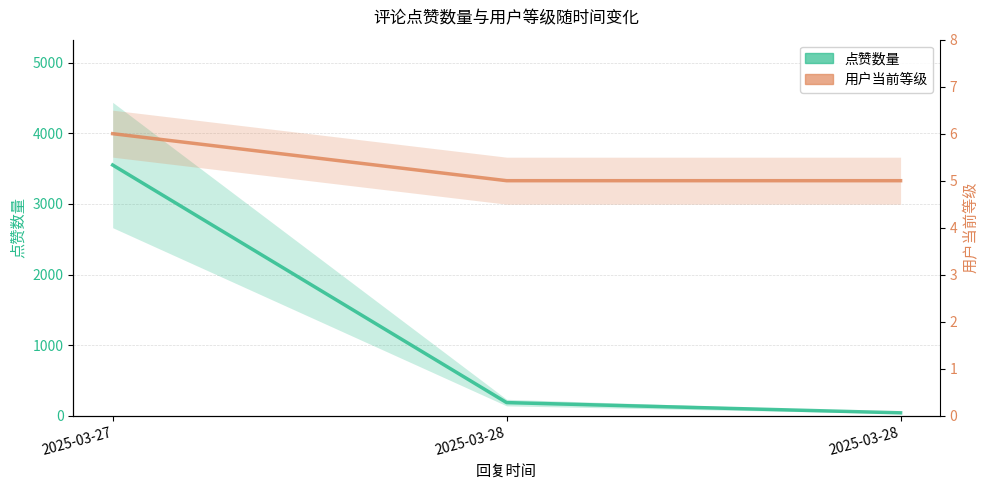

Which series changed the most between 2025-03-27 and 2025-03-28?

点赞数量